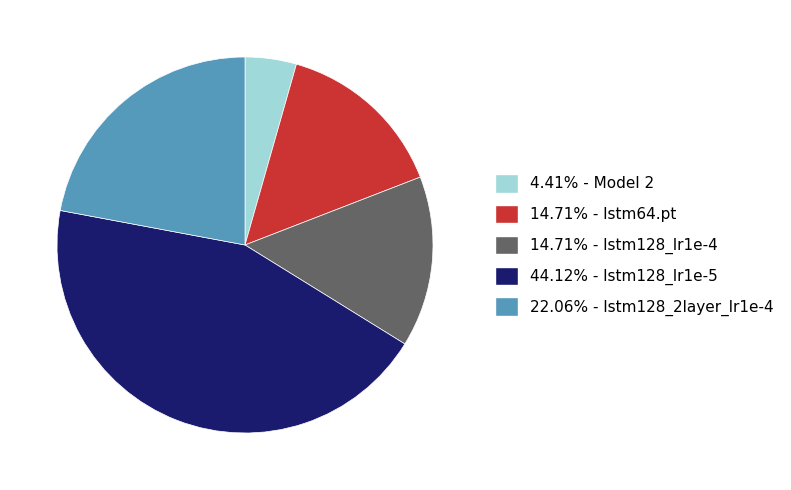

Is there any slice that represents more than half of the pie?

No